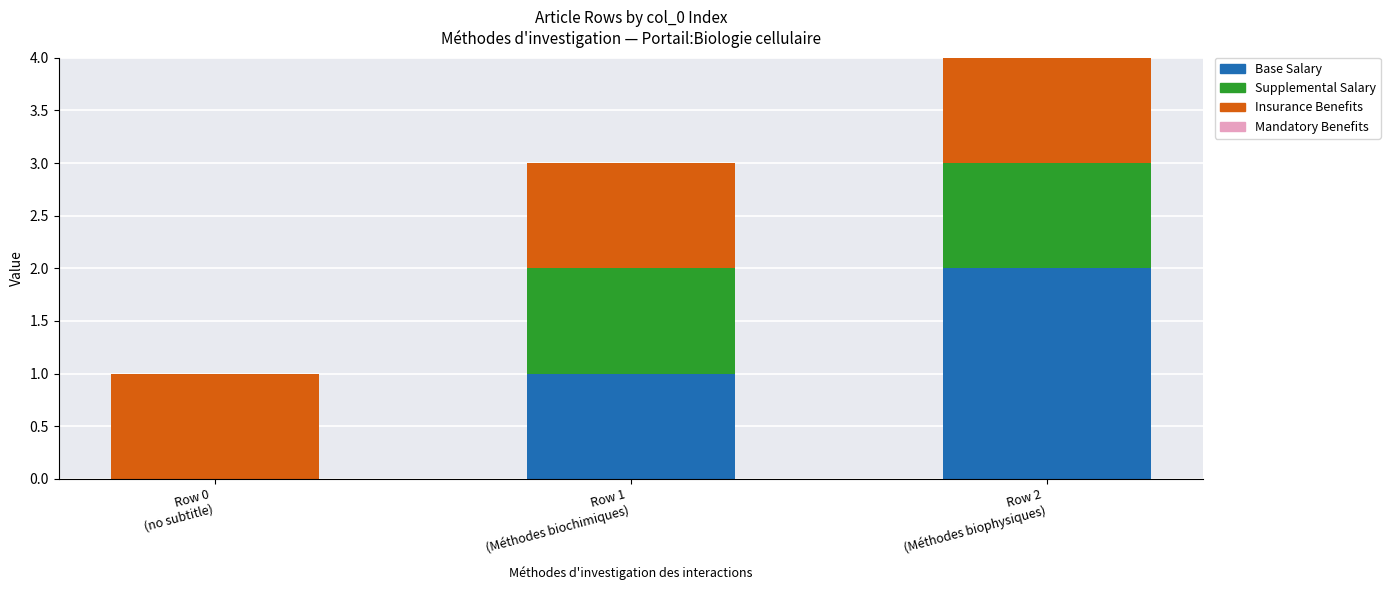

How many distinct data groups are displayed?

3